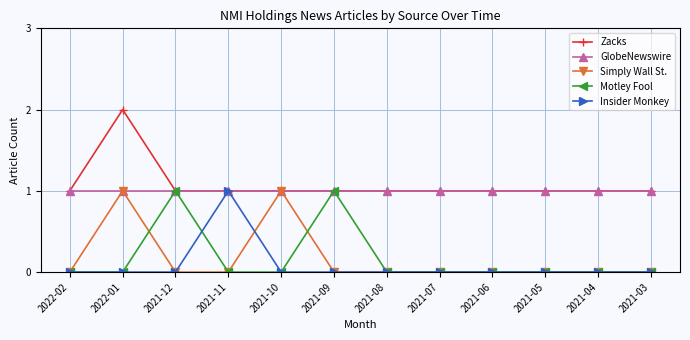

What is the approximate value of Zacks at 2021-10?

1